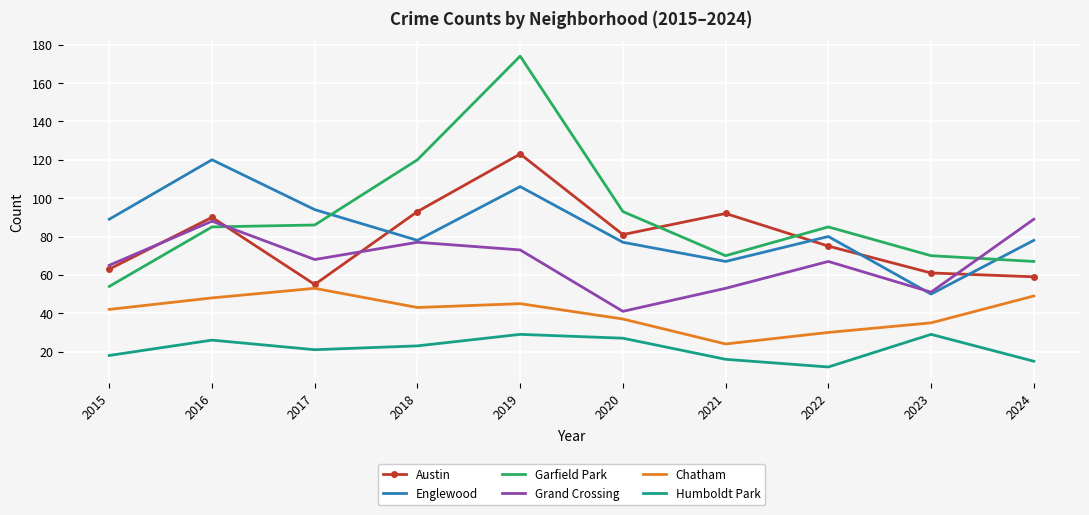

The value of Chatham at 2022 is 20. True or false?

False